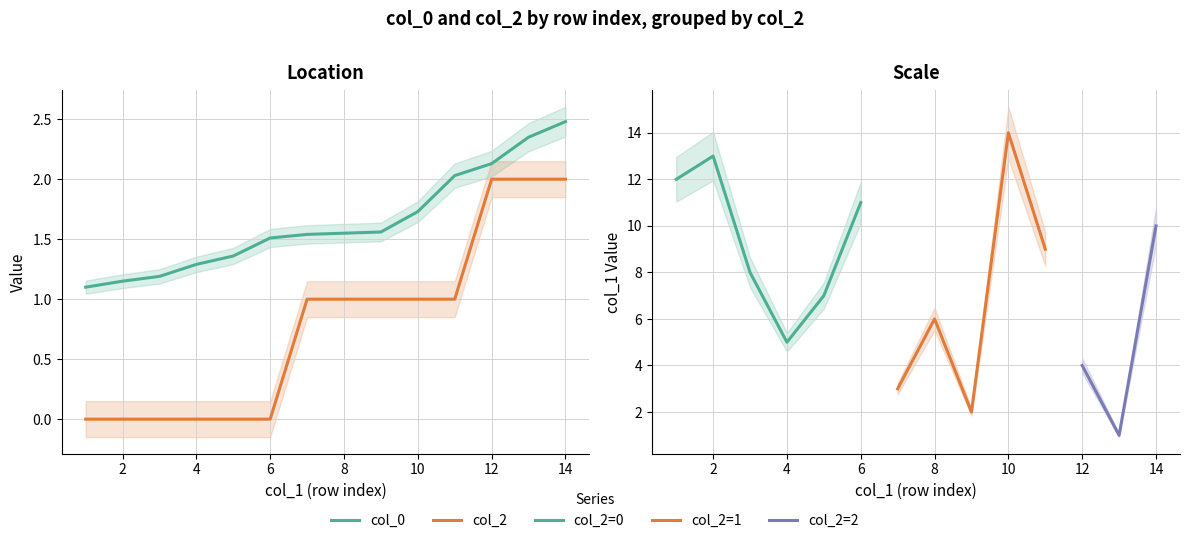

What is the maximum value shown in the chart?

2.5